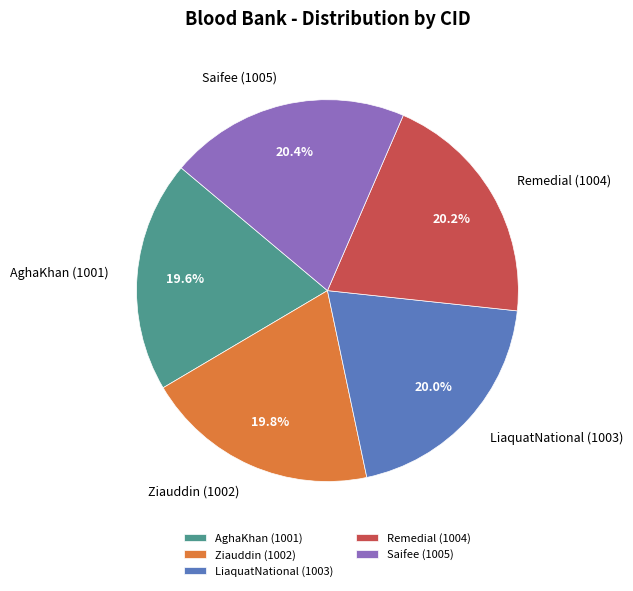

Approximately how many times larger is the value at Remedial (1004) compared to LiaquatNational (1003)?

1.0